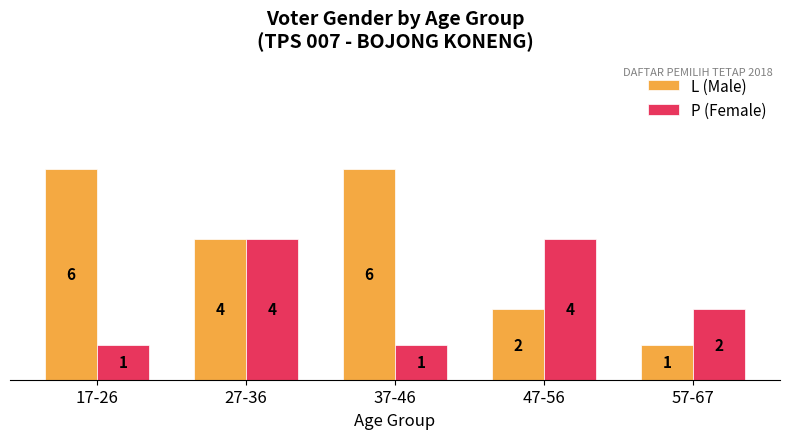

What is the maximum value for L (Male)?

6